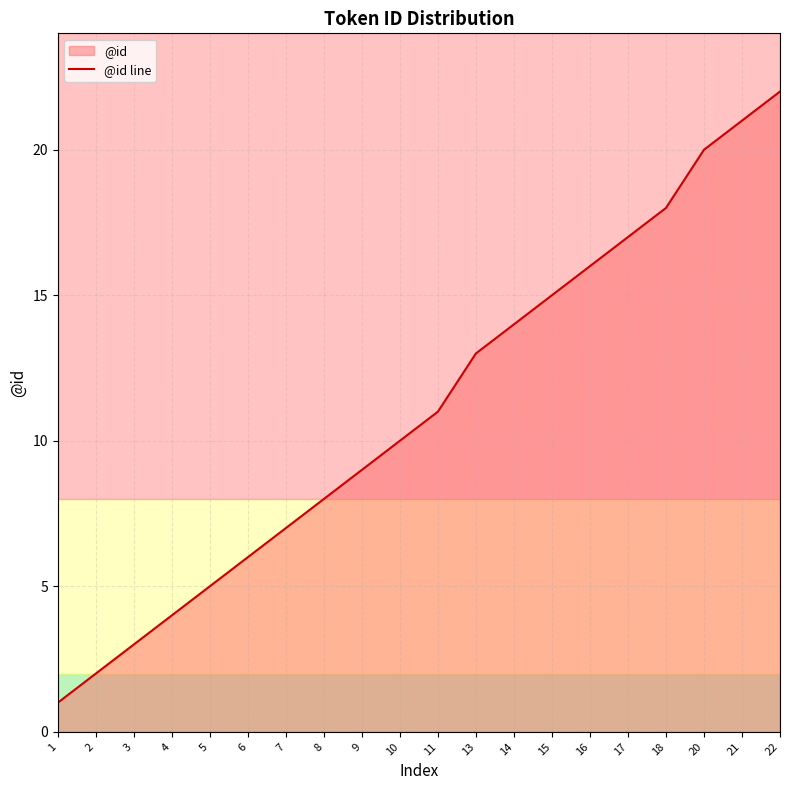

At which label does the data first exceed 11?

13